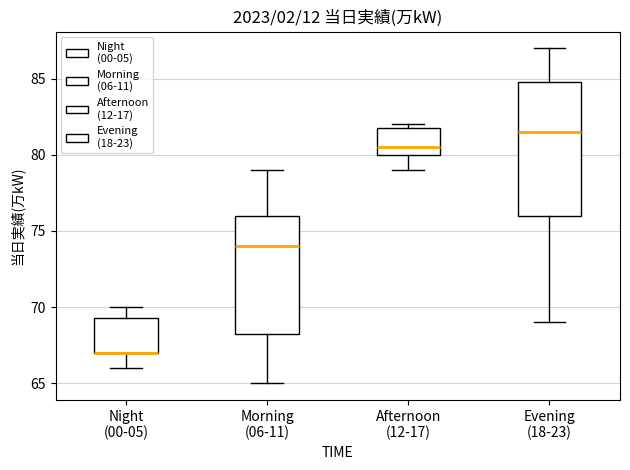

Where is the upper edge of the box for Evening (18-23) on the y-axis? The values are not printed on the chart, so give them approximately, as read against the axis.

85.0